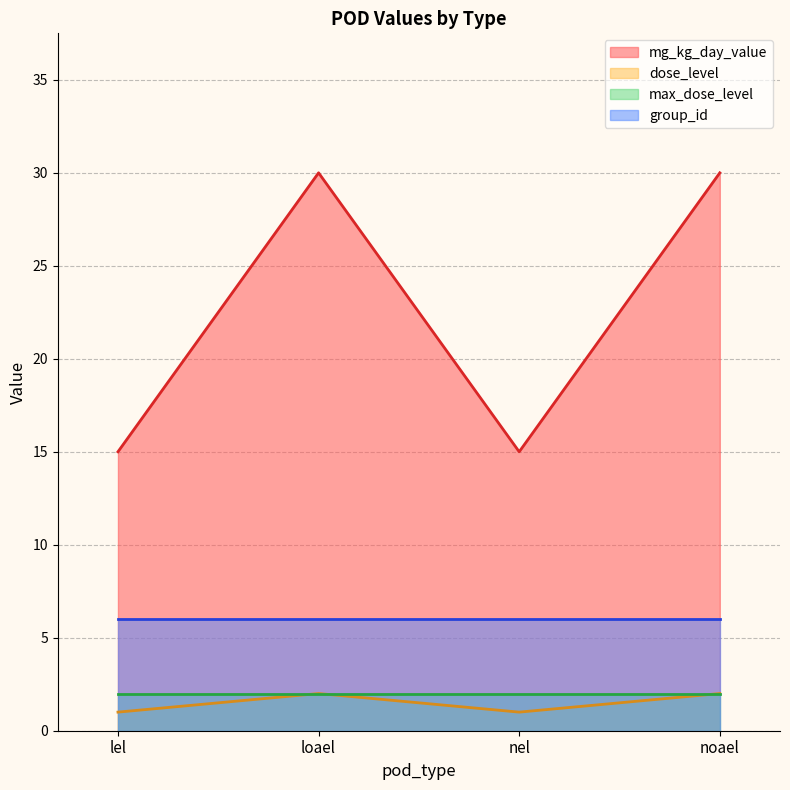

Rank the series at nel from highest to lowest value.

mg_kg_day_value, group_id, max_dose_level, dose_level